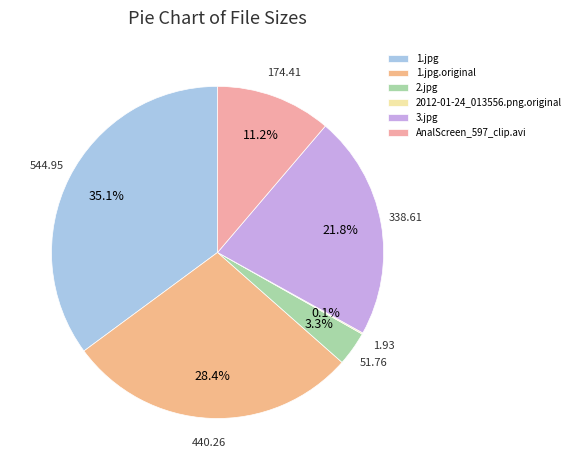

How many segments does this pie chart have?

6